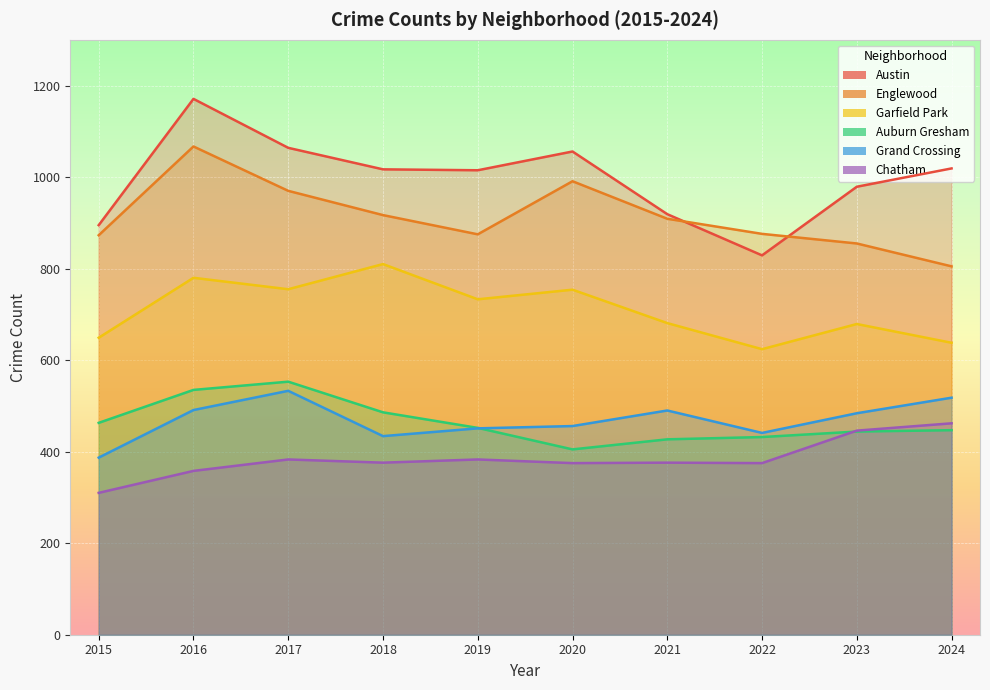

Which has a higher value, 2015 or 2022?

2015